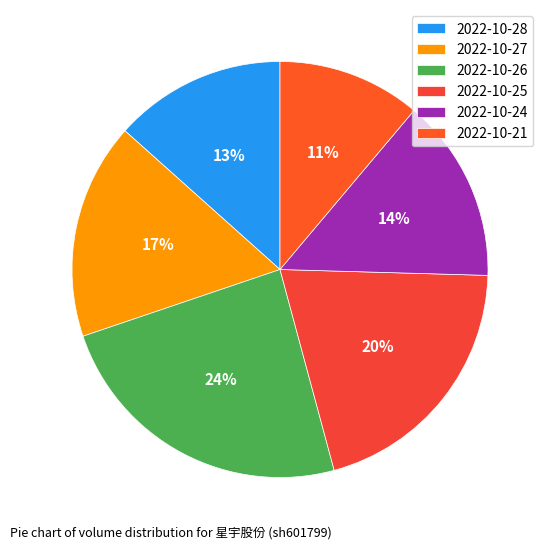

What percentage do 2022-10-27 and 2022-10-24 together represent?

31.1%